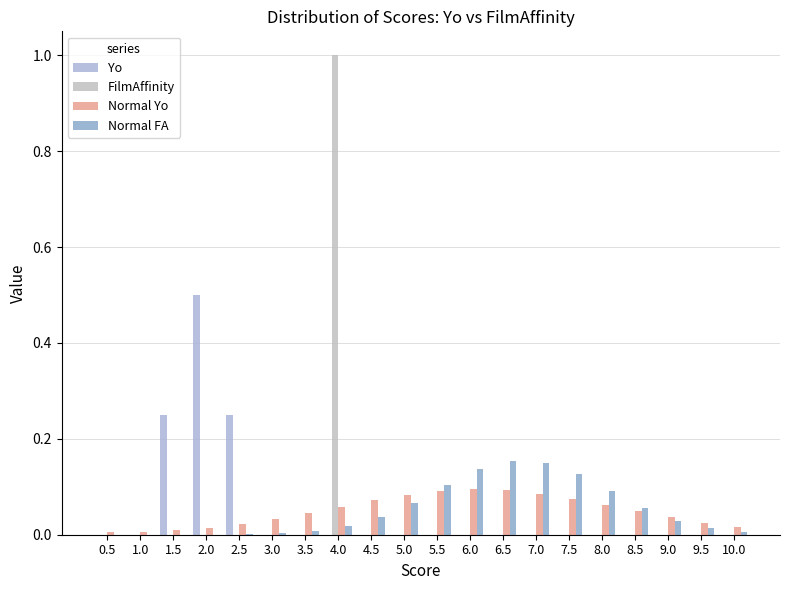

What is the label of the 3rd bar from the right?

9.0